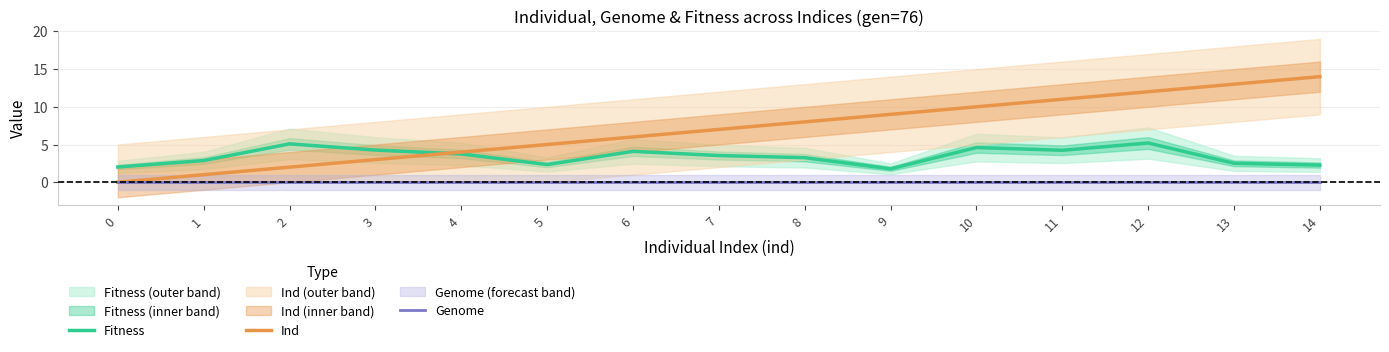

True or false: Fitness has more than 0 points higher than both neighbors.

True